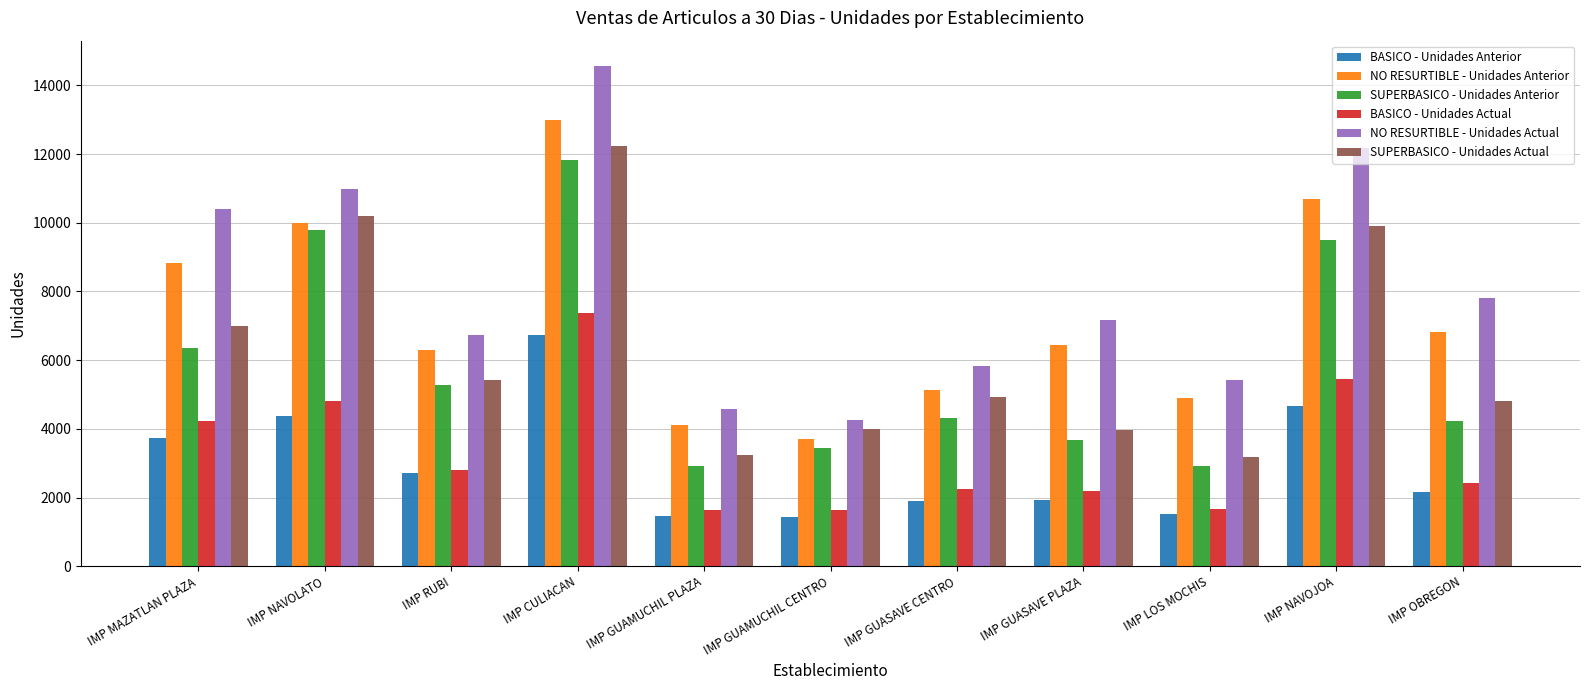

Is the value of NO RESURTIBLE - Unidades Anterior at IMP OBREGON greater than the value of SUPERBASICO - Unidades Anterior at IMP GUASAVE PLAZA?

Yes